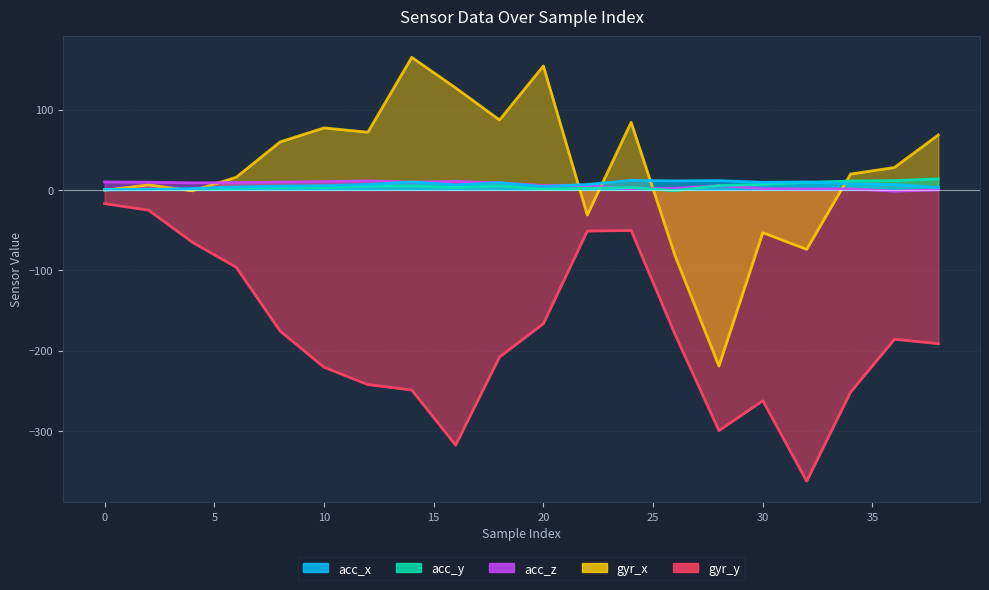

What is the highest value of the gyr_y series?

-17.1